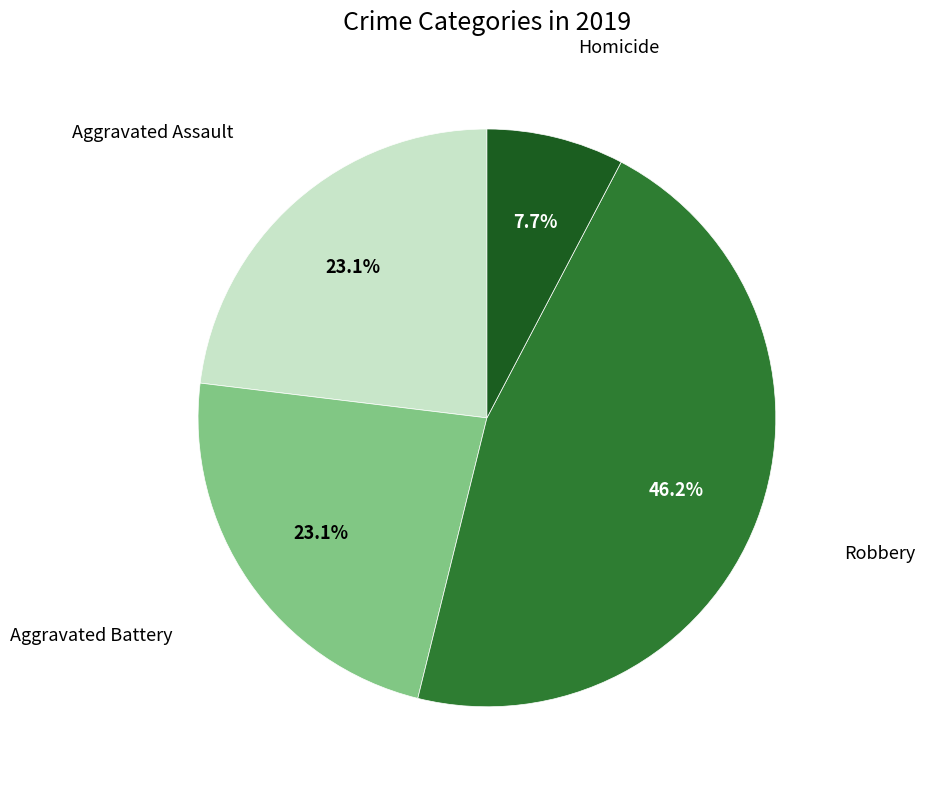

Is there a majority slice in this chart?

No